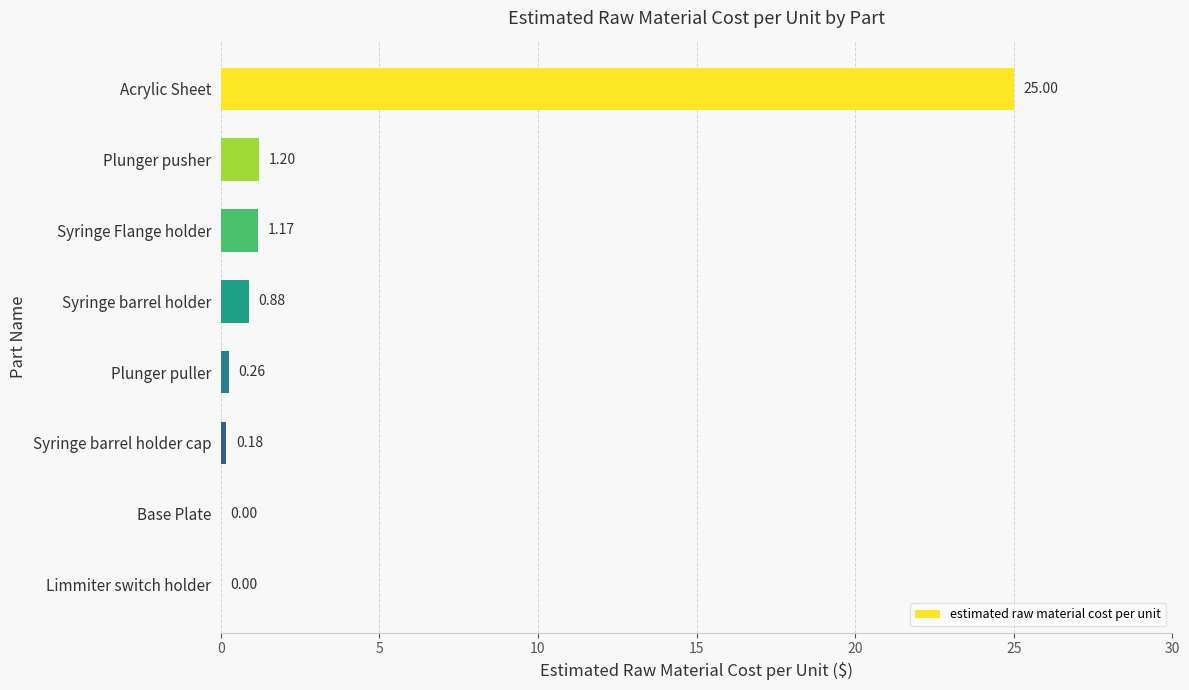

How many distinct data groups are displayed?

1